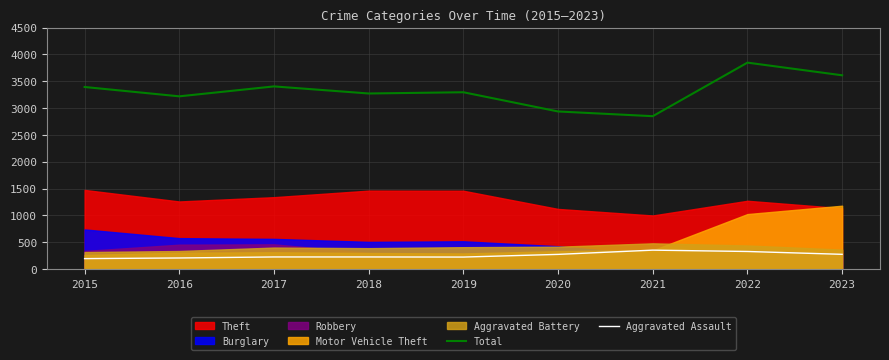

What is the approximate value of Aggravated Assault at 2019, to the nearest 5?

225